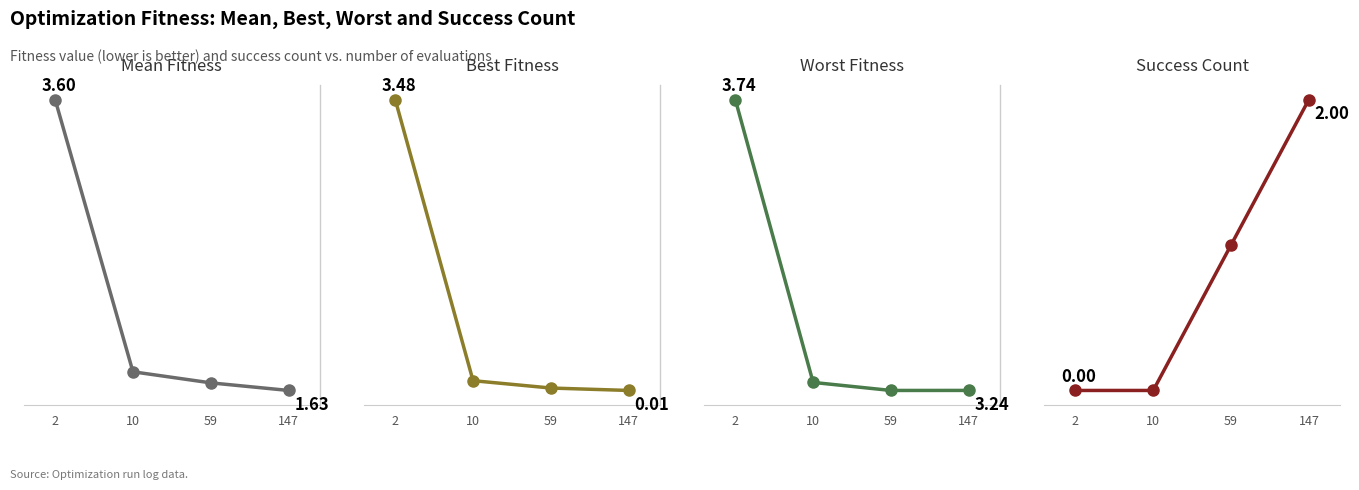

After their last crossing, which series has the higher values: best or success num?

success num